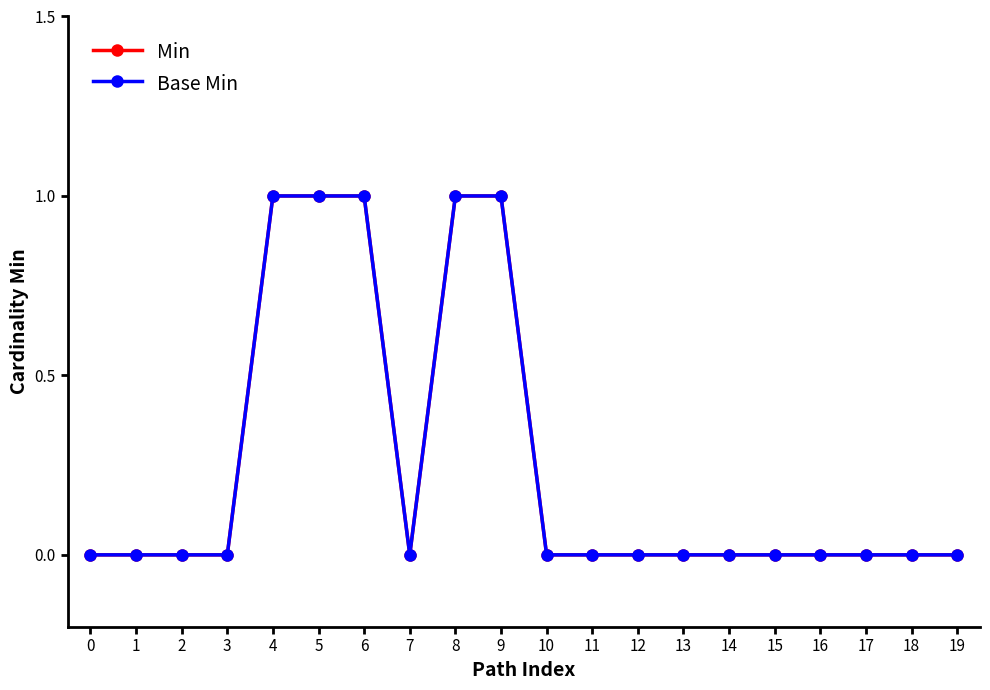

Is this an area chart (filled region under the line)?

No